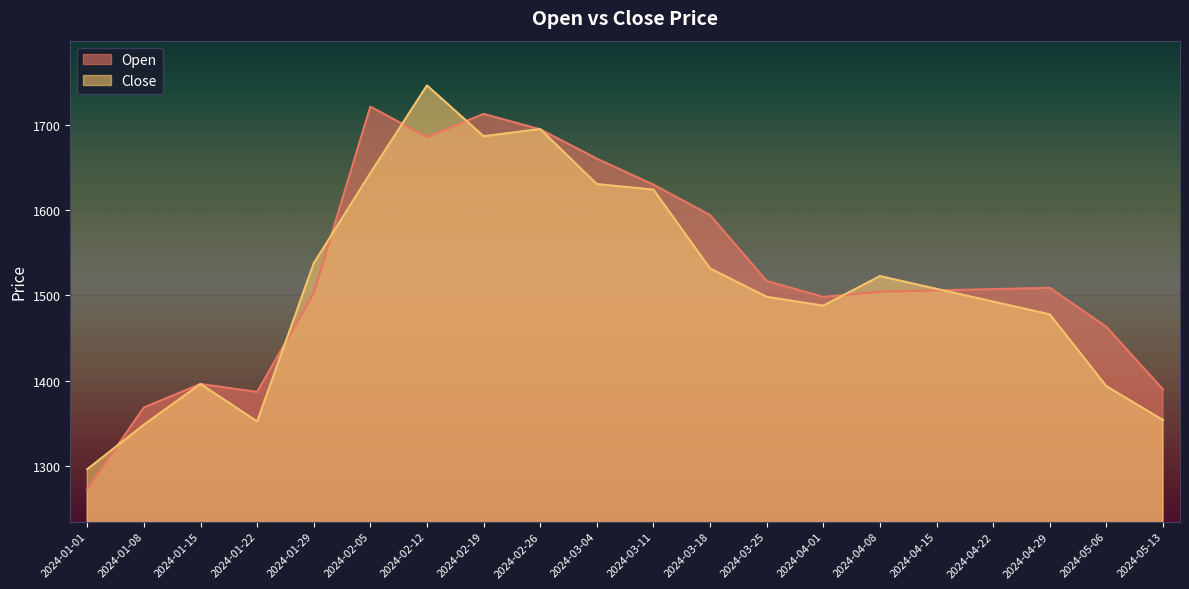

True or false: Open and Close cross at least once.

True